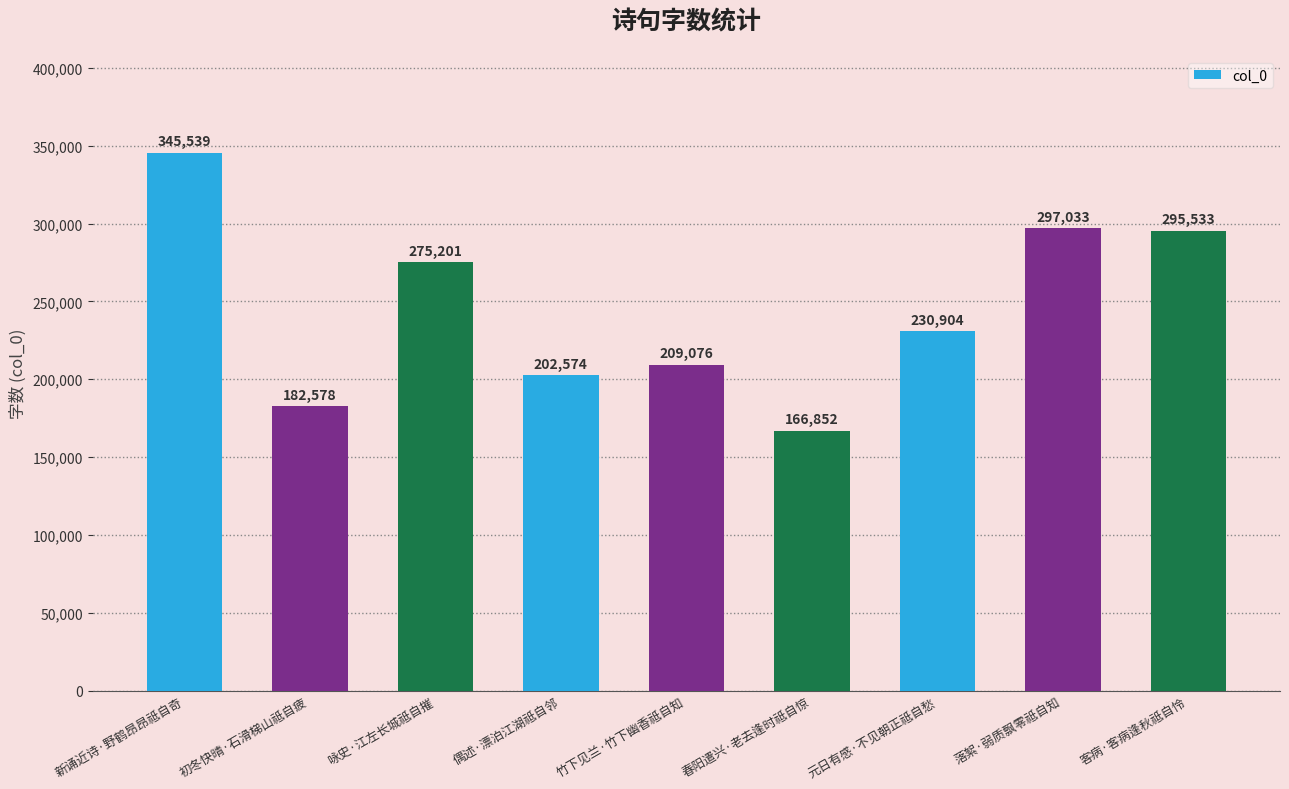

List the labels in order of value, smallest first.

春阳遣兴·老去逢时祗自惊, 初冬快晴·石滑梯山祗自疲, 偶述·漂泊江湖祗自邻, 竹下见兰·竹下幽香祗自知, 元日有感·不见朝正祗自愁, 咏史·江左长城祗自摧, 客病·客病逢秋祗自怜, 落絮·弱质飘零祗自知, 新诵近诗·野鹤昂昂祗自奇